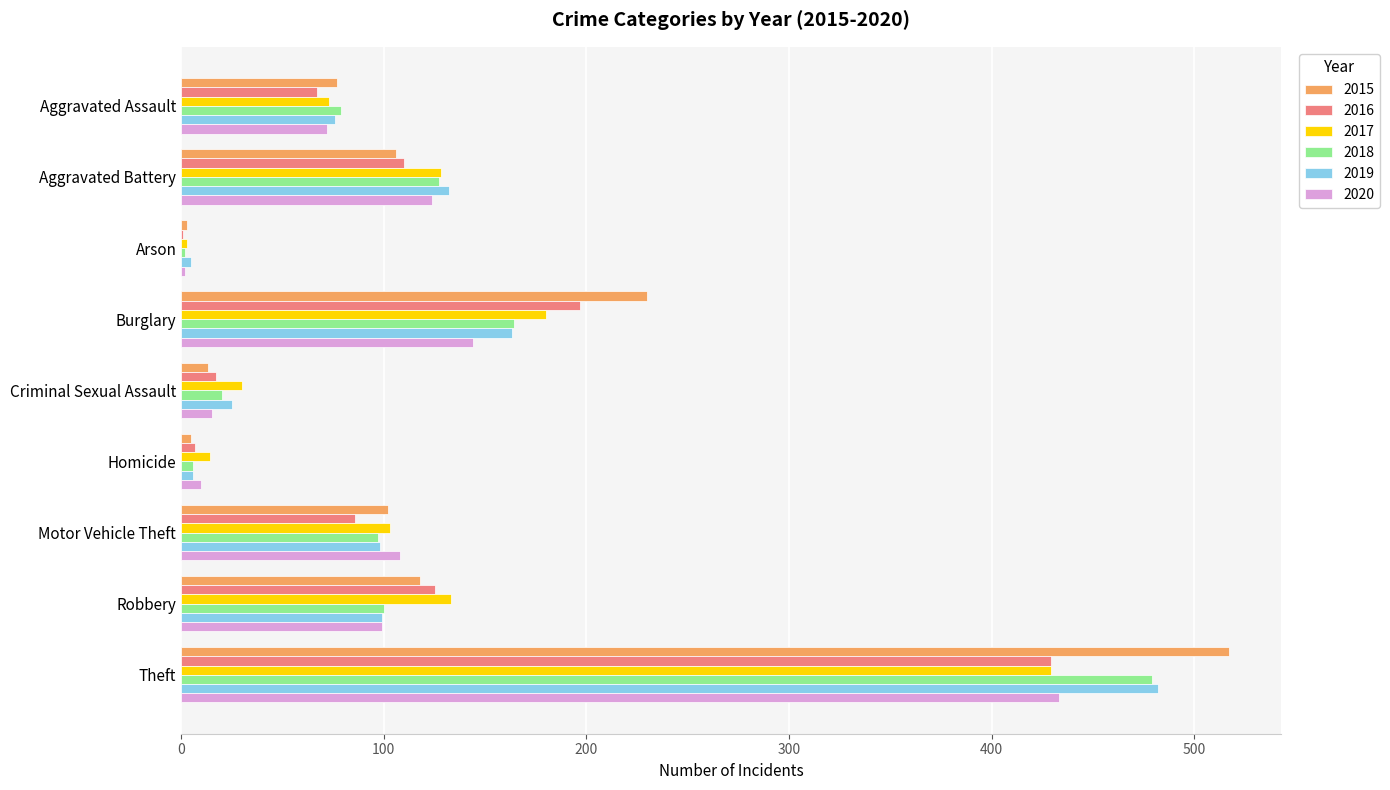

Between Burglary and Robbery, which series saw the biggest shift?

2015